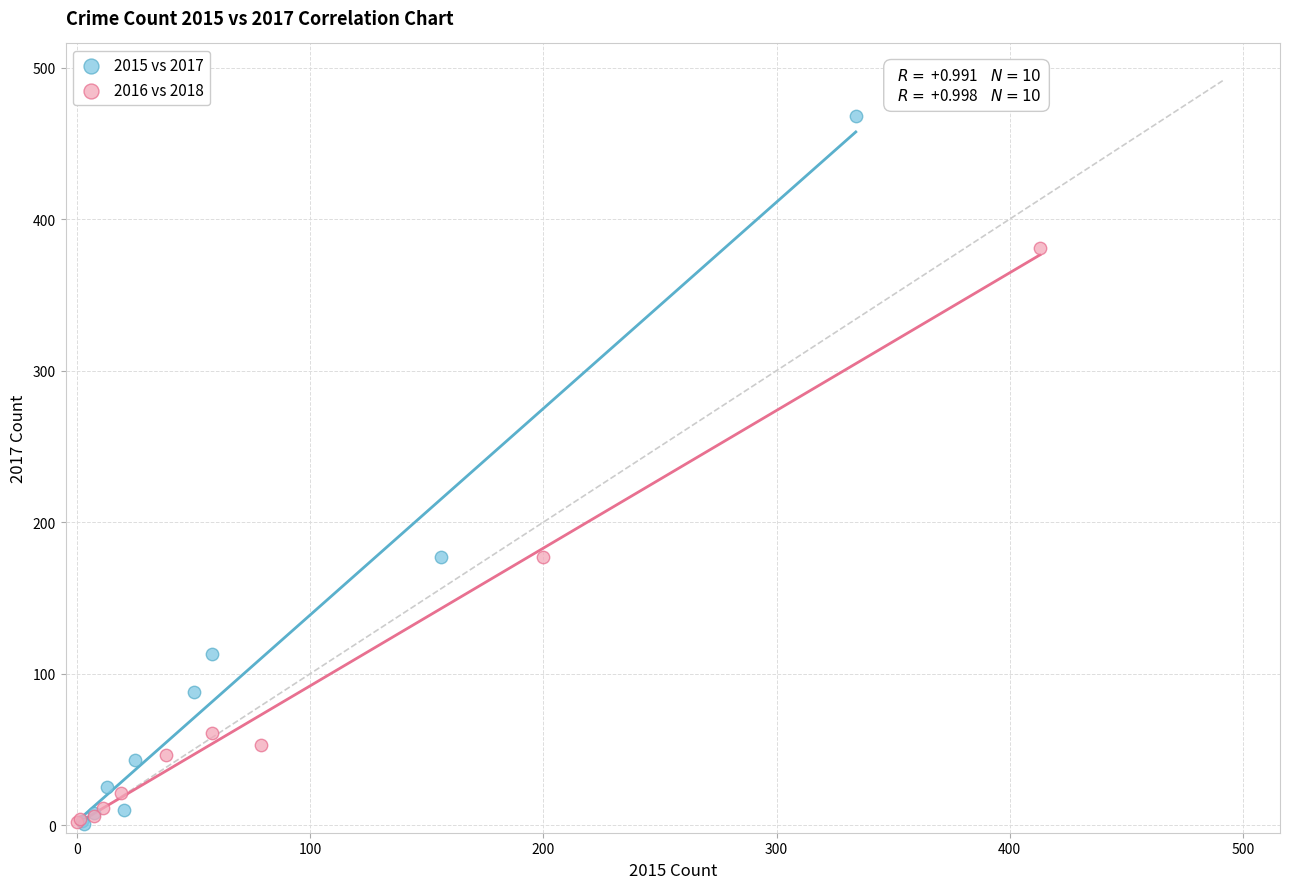

Which series reaches the maximum Y coordinate?

2015 vs 2017